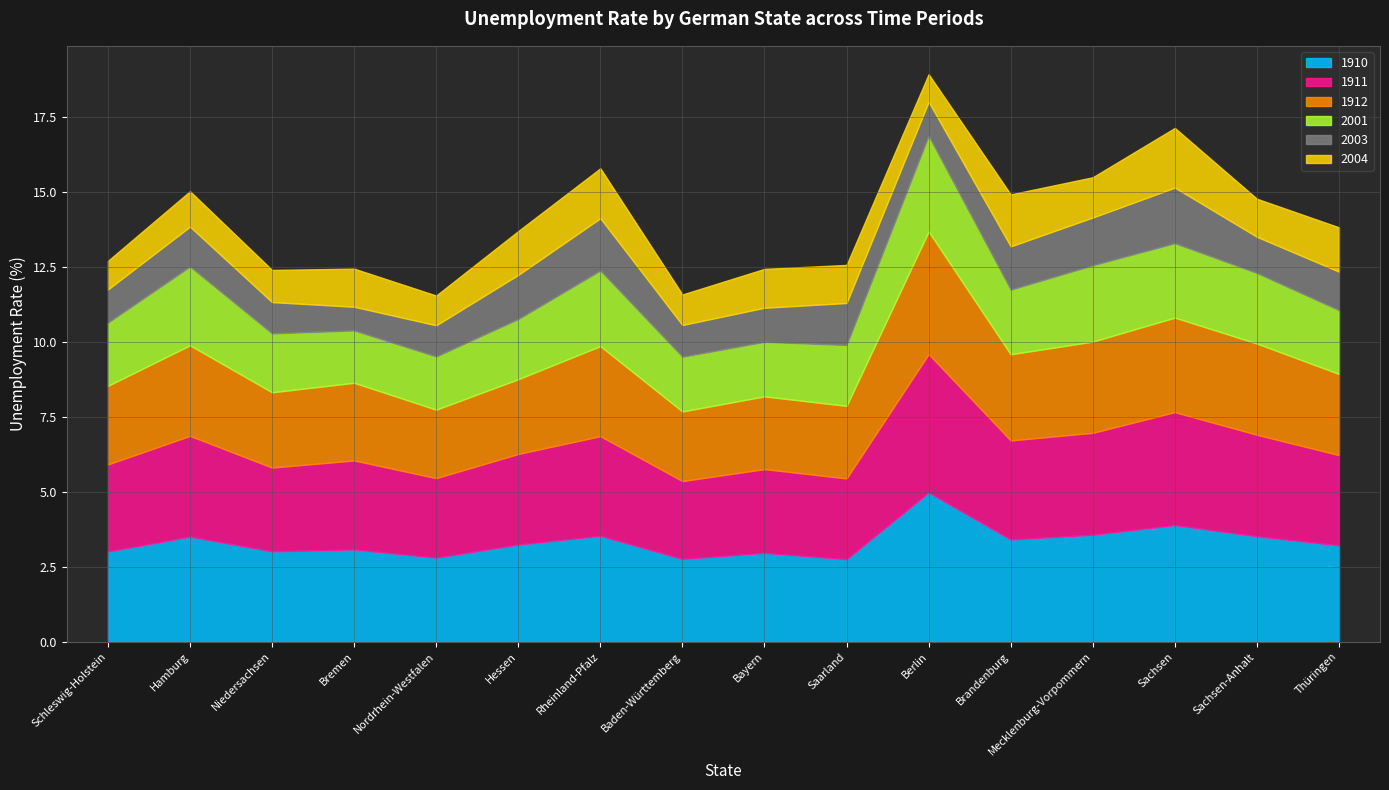

How many values in the 1910 series exceed 3?

12